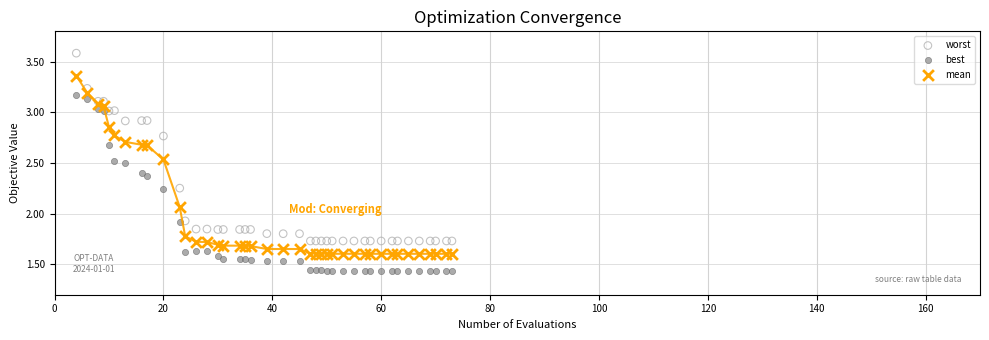

Which series has the largest Y range (max minus min)?

worst